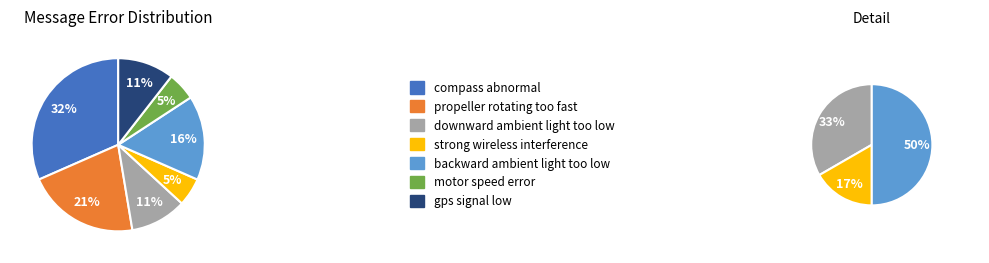

How many segments does this pie chart have?

7